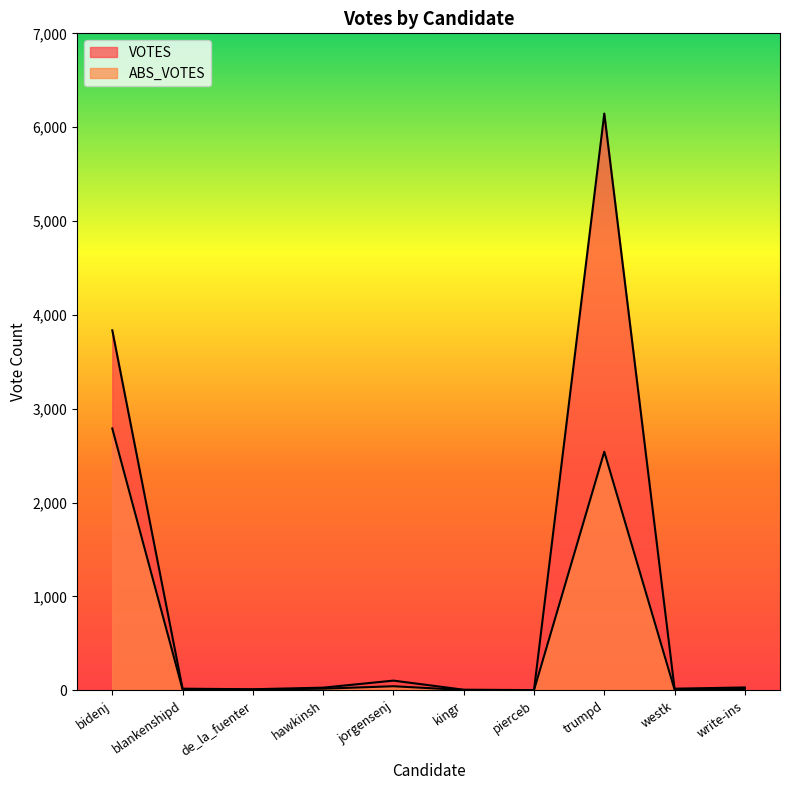

What is the difference between the maximum and minimum values in the VOTES series?

6144